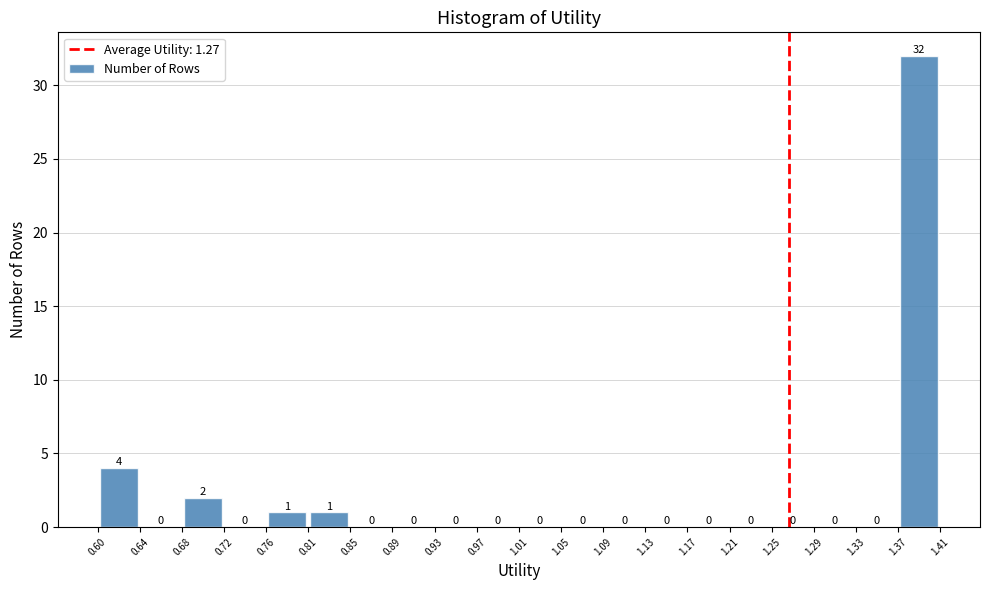

How tall is the bar that spans 0.68 to 0.72 on the x-axis?

2